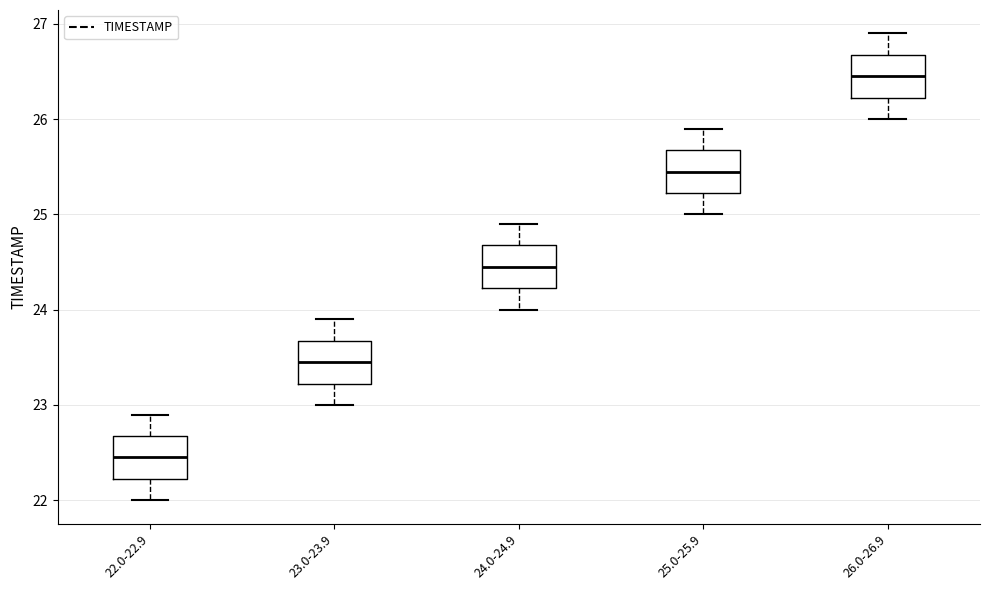

Reading left to right, transcribe this box plot: for each box, give where its median line is, the range the box spans, and where its two whiskers end, as read against the y-axis. The values are not printed on the chart, so give them approximately, as read against the axis.

22.0-22.9: median 22.5, box 22.2 to 22.7, whiskers 22.0 to 22.9
23.0-23.9: median 23.5, box 23.2 to 23.7, whiskers 23.0 to 23.9
24.0-24.9: median 24.5, box 24.2 to 24.7, whiskers 24.0 to 24.9
25.0-25.9: median 25.5, box 25.2 to 25.7, whiskers 25.0 to 25.9
26.0-26.9: median 26.5, box 26.2 to 26.7, whiskers 26.0 to 26.9